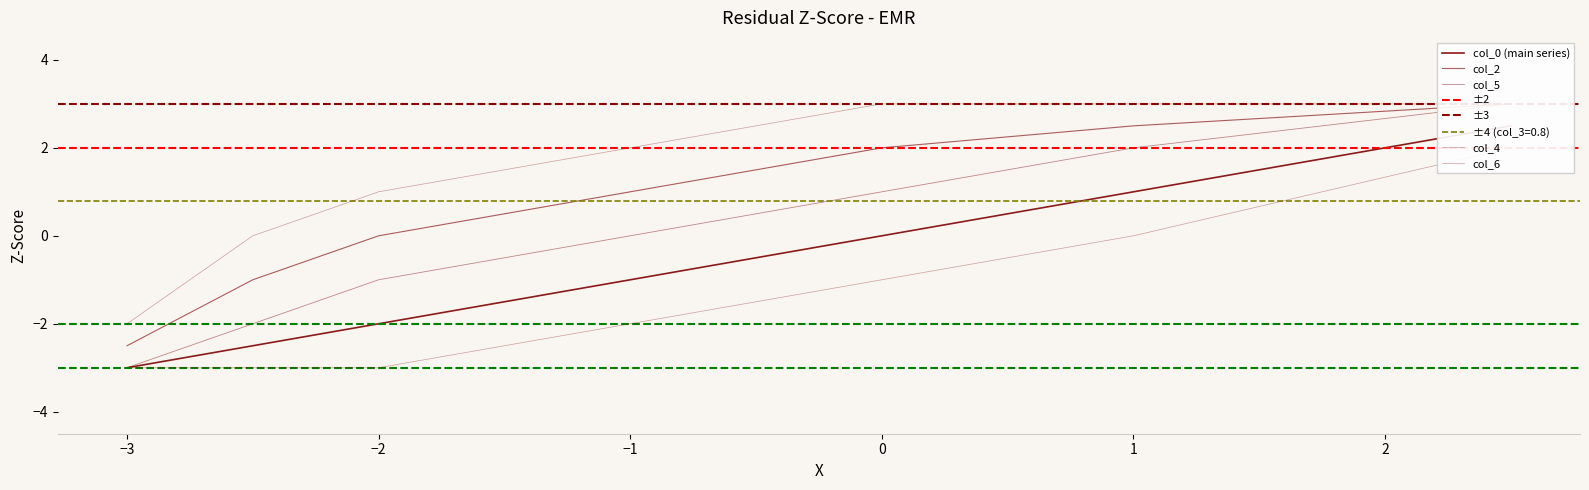

The col_4 series shows -2.1 at −2. True or false?

False